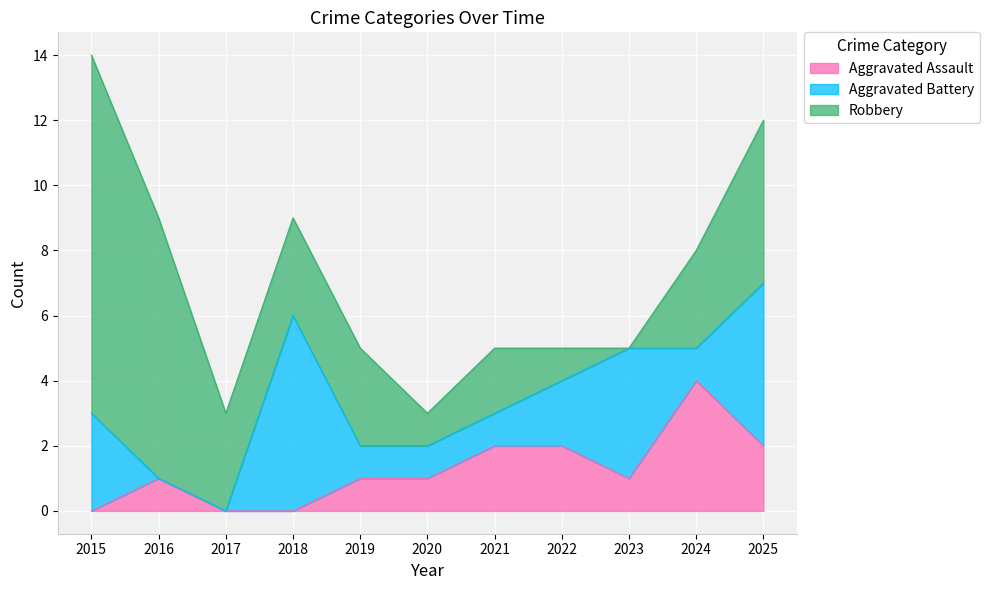

What is the difference between the second highest and minimum values in the Robbery series?

8